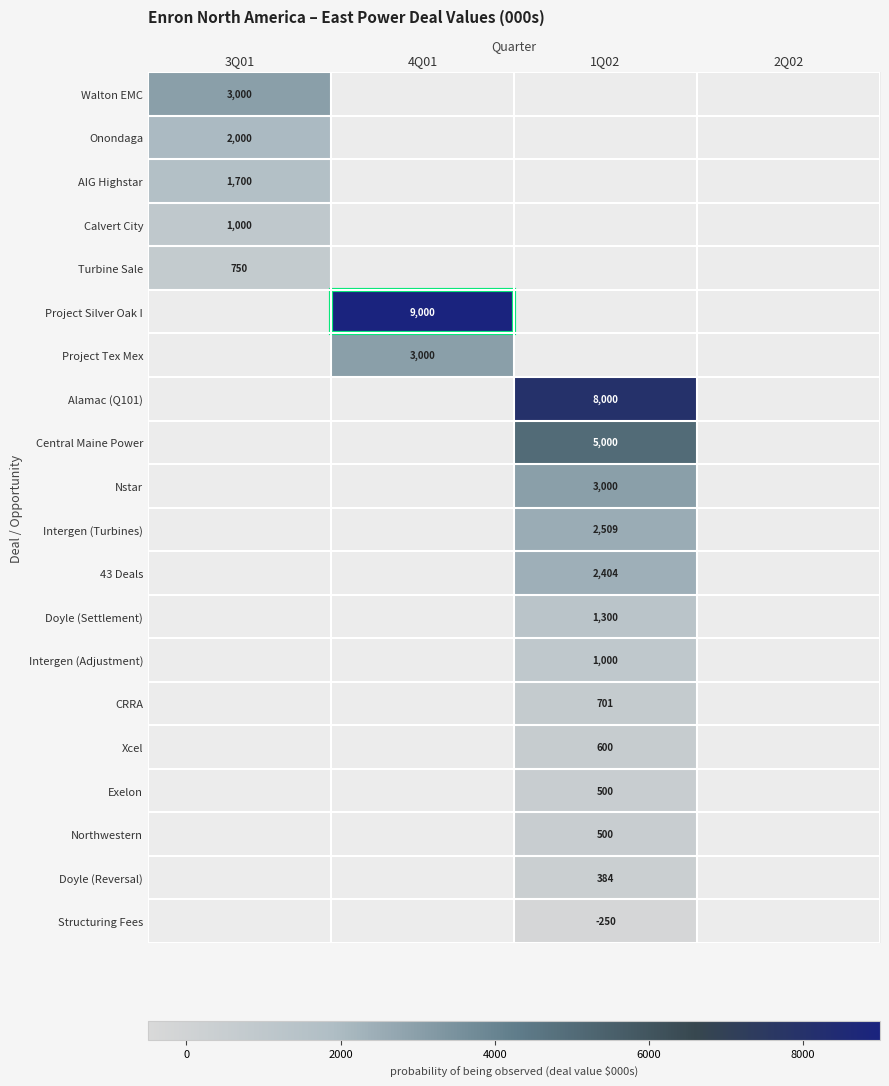

True or false: Project Tex Mex has a value of 3922 at 4Q01.

False